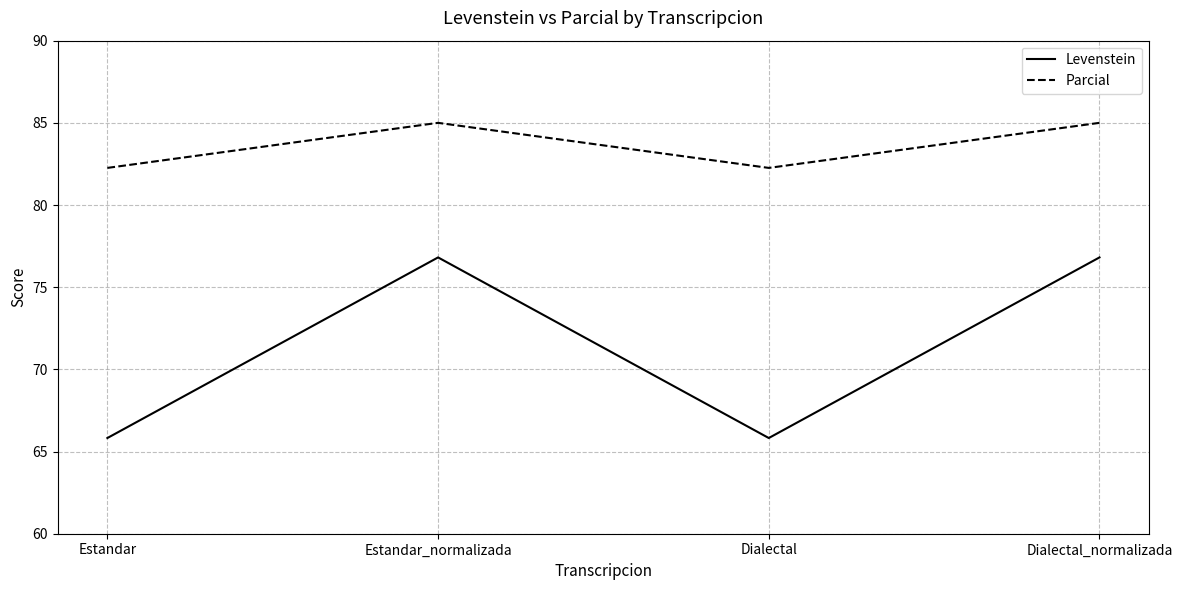

Which series has the largest range (max minus min)?

Levenstein